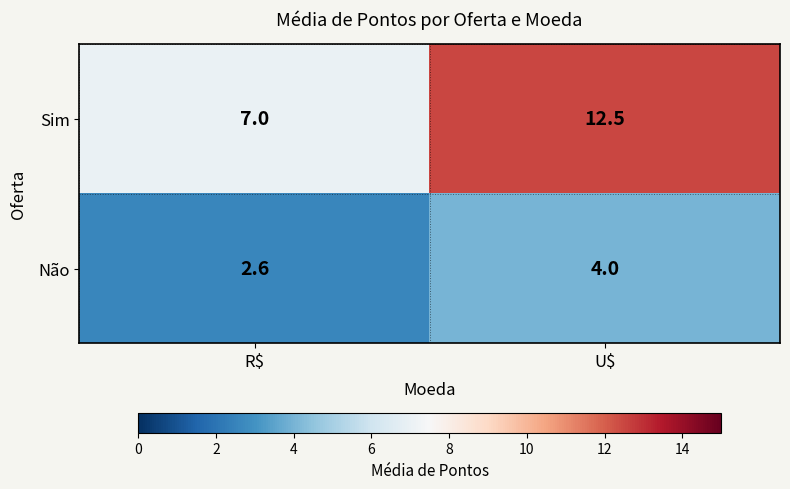

At which label is Sim closest to 9?

R$